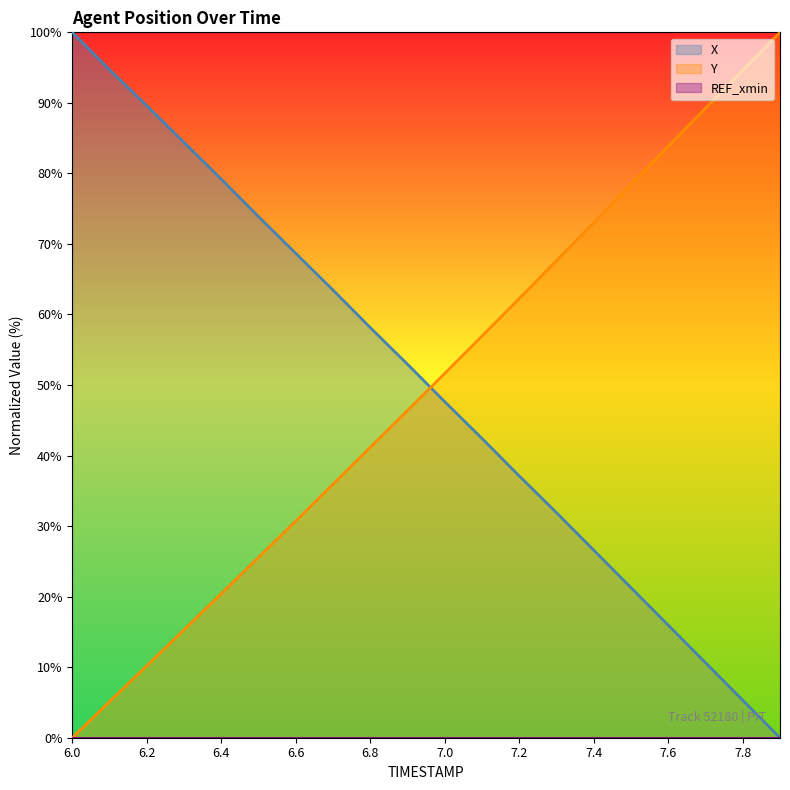

Which series has the largest total across all categories?

X